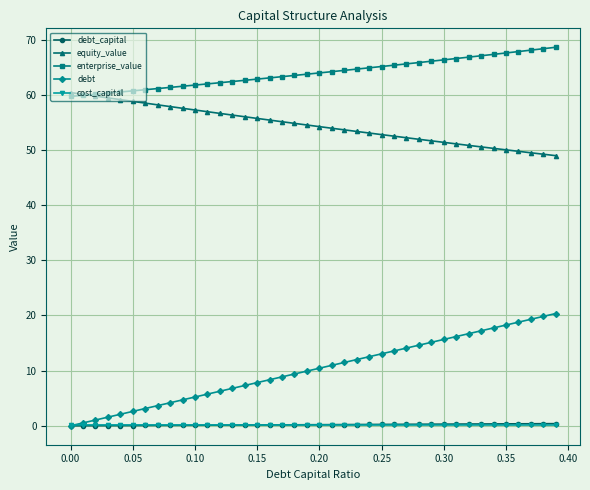

How many categories are shown in the chart?

40